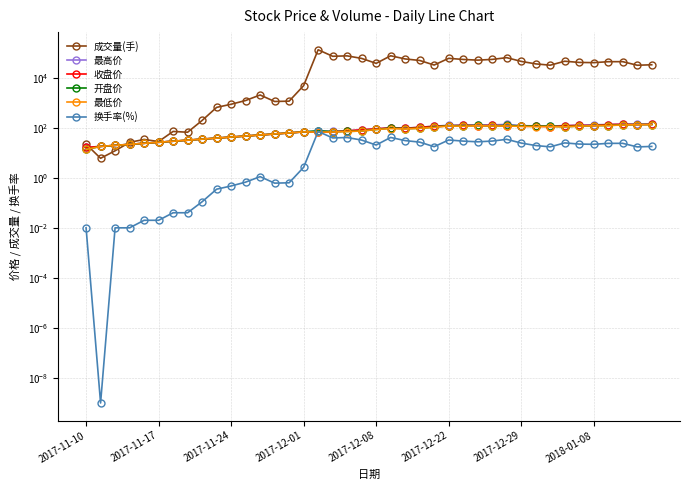

True or false: 收盘价 has a value of 133.5 at 38.

True